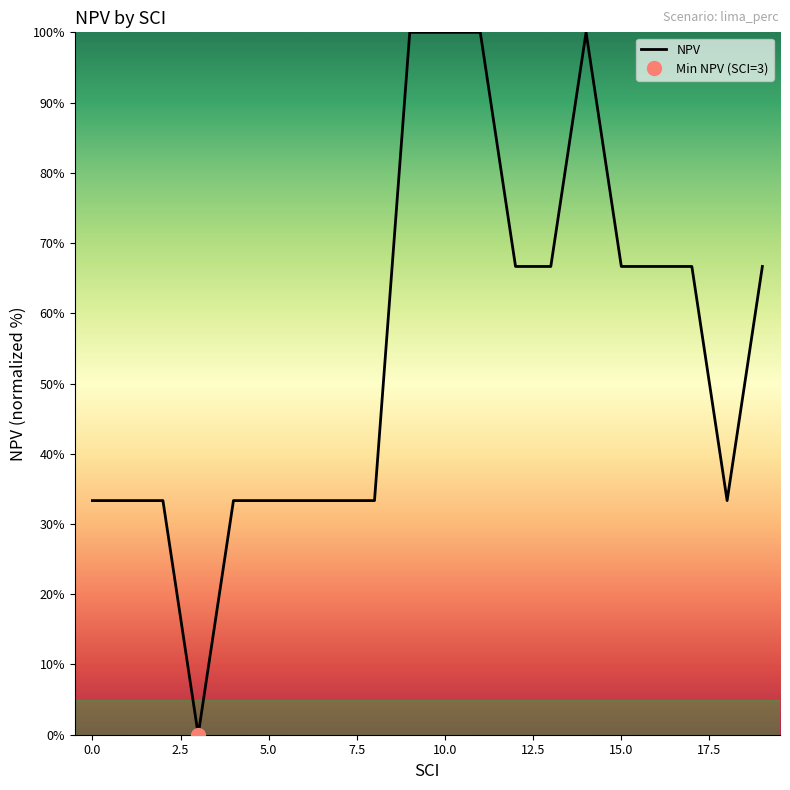

Is this an area chart (filled region under the line)?

No